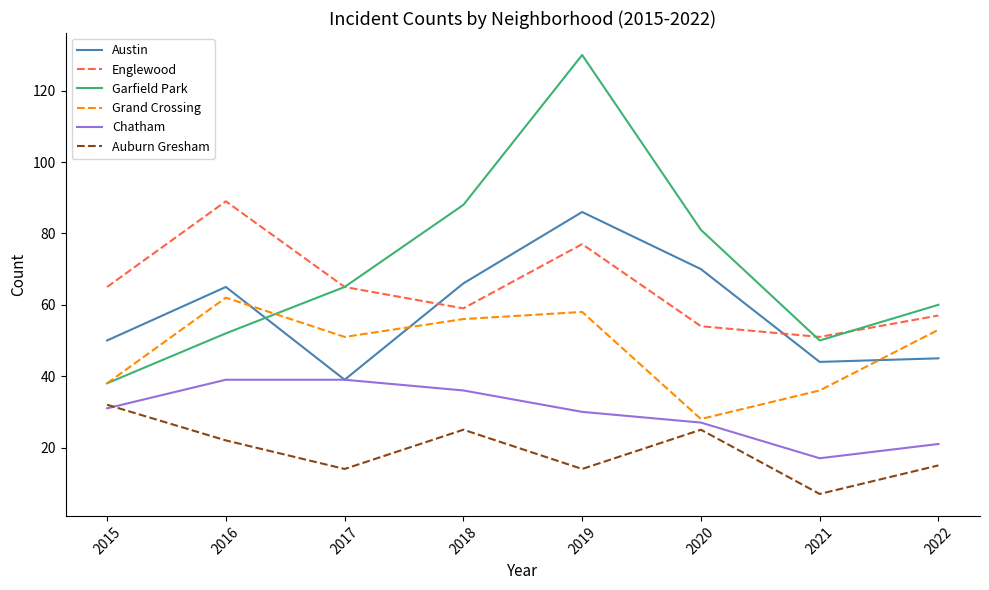

Which series has the largest range (max minus min)?

Garfield Park